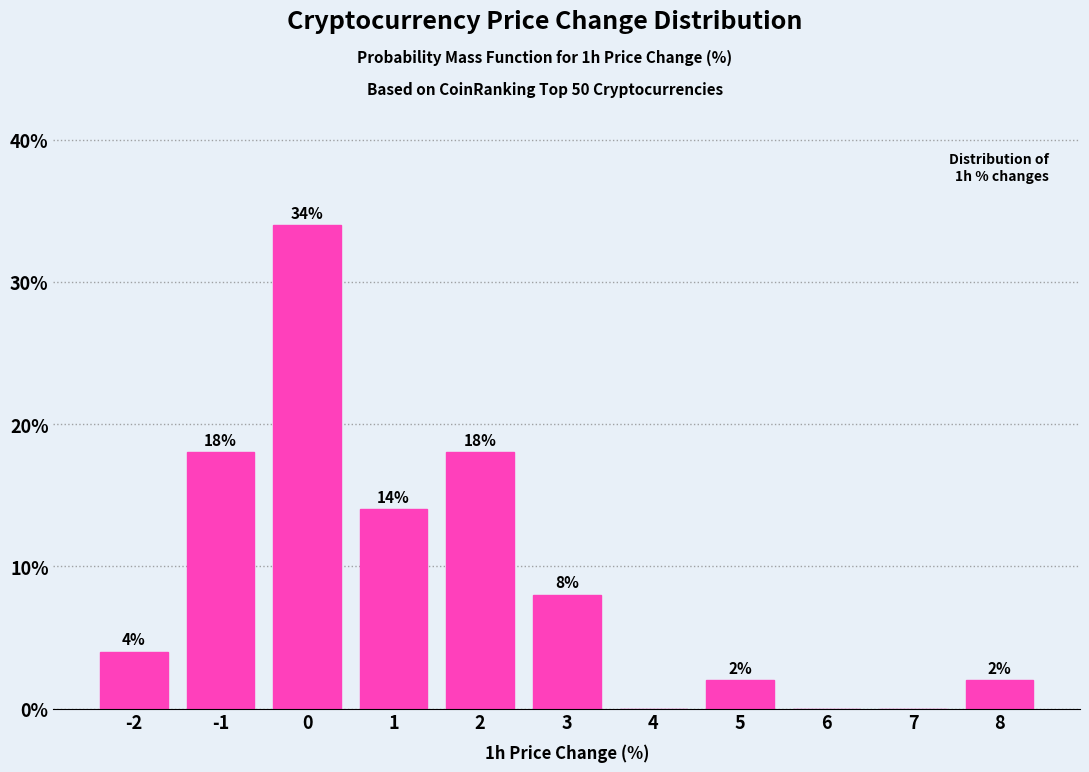

Reading right to left, extract all data points from this chart.

8=2.0	7=0.0	6=0.0	5=2.0	4=0.0	3=8.0	2=18.0	1=14.0	0=34.0	-1=18.0	-2=4.0